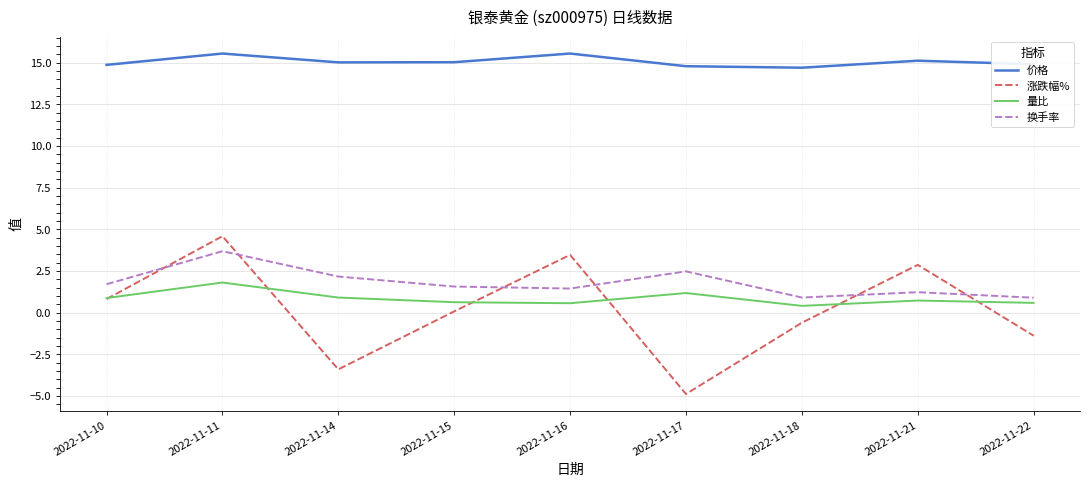

How many lines are shown in the chart?

4